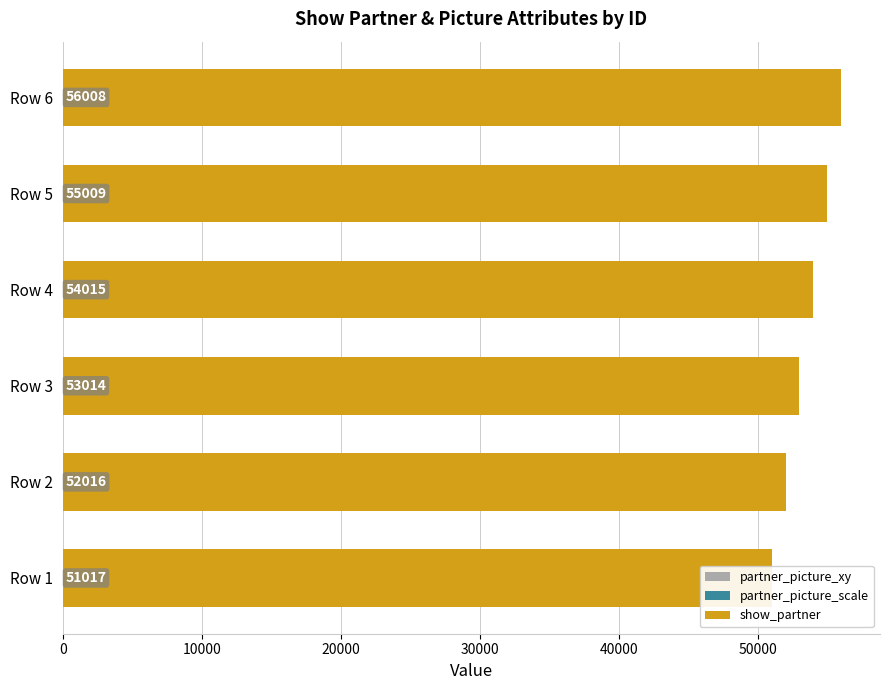

What is the maximum value shown in the chart?

56008.0